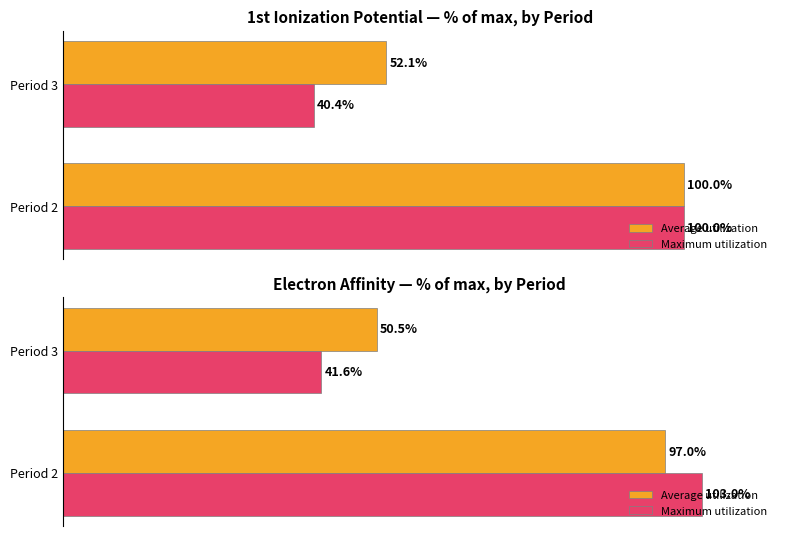

What is the sum of the Average utilization values at Period 2 and Period 3?

147.5